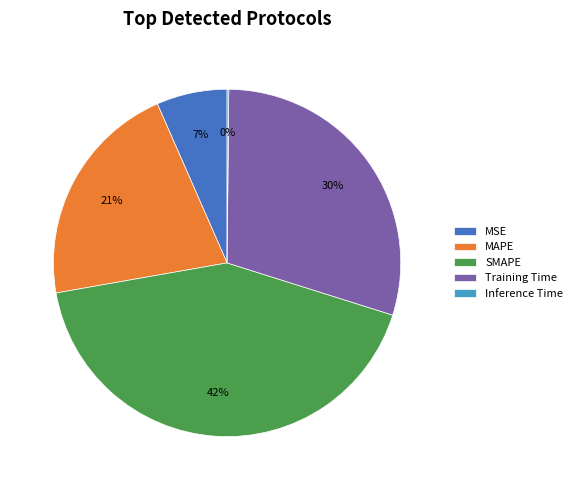

To the nearest percent, what is the combined percentage of Training Time and SMAPE?

72%